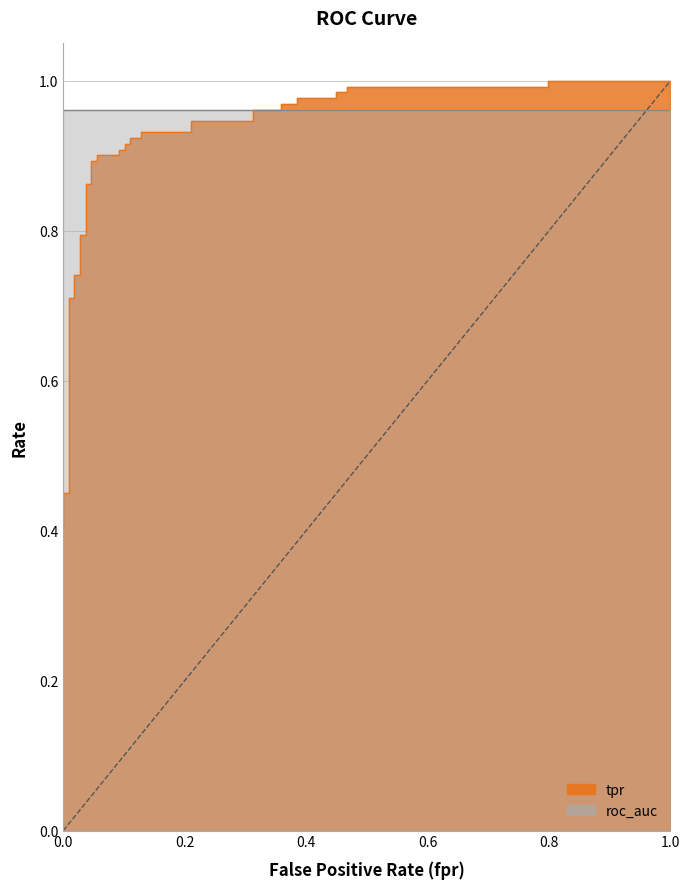

What is the value of the 37th point from the left?

1.0